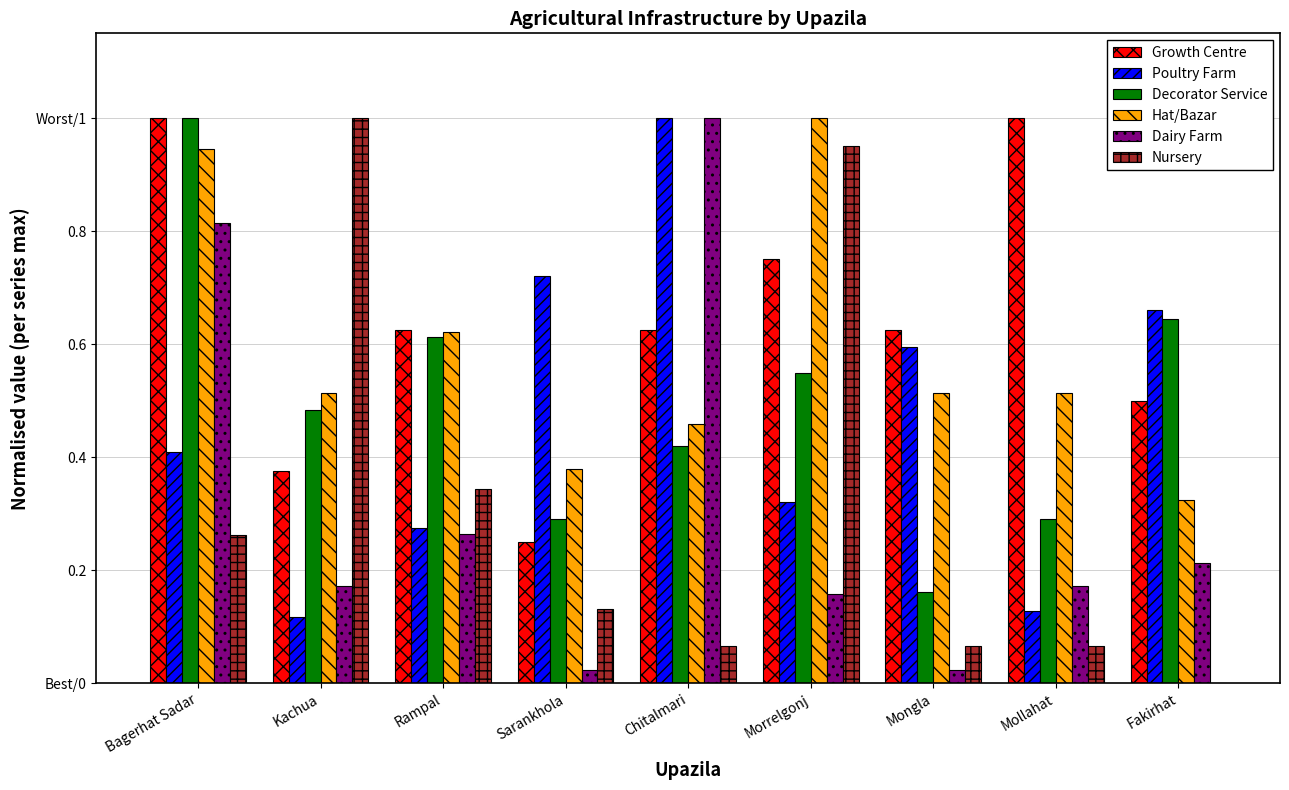

Which category has the lowest value in the Growth Centre series?

Sarankhola